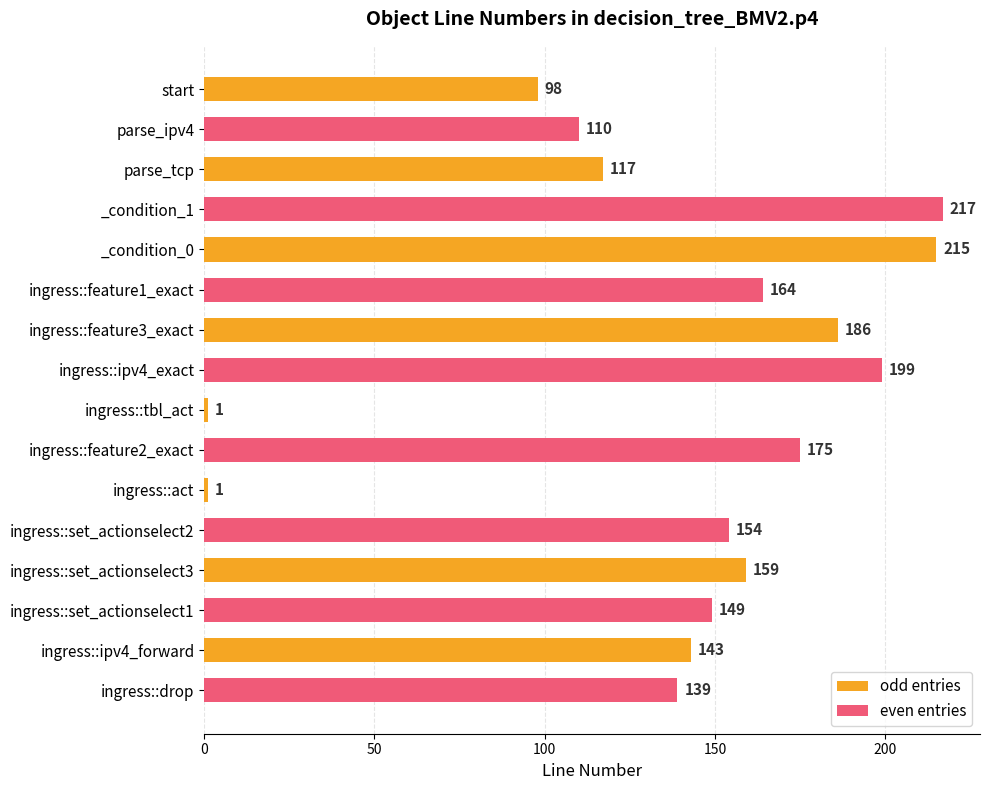

What is the spread (max minus min) of values at parse_tcp?

100